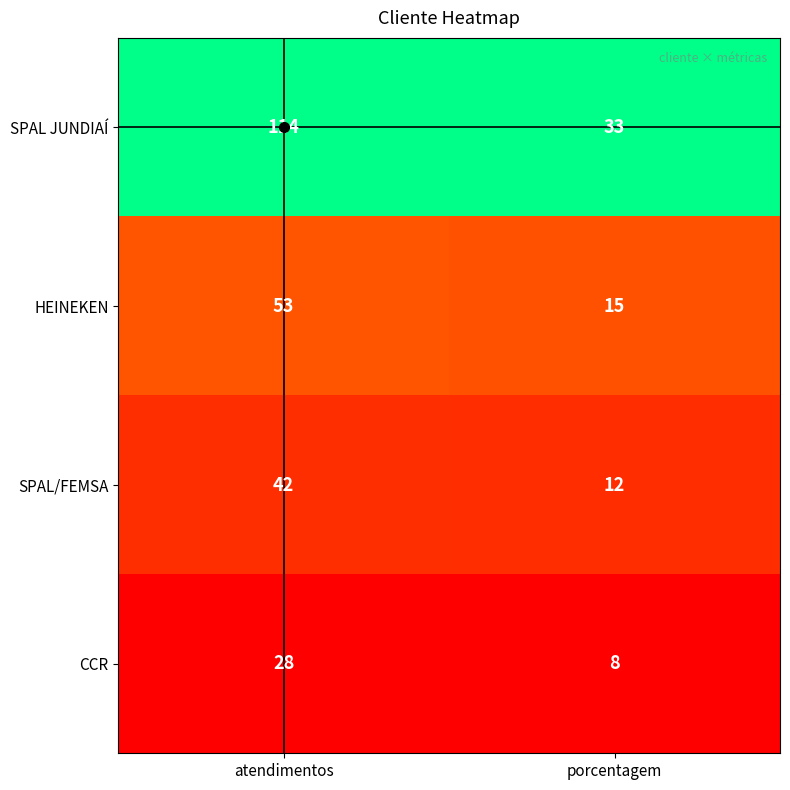

Between atendimentos and porcentagem, which series saw the biggest shift?

SPAL JUNDIAÍ